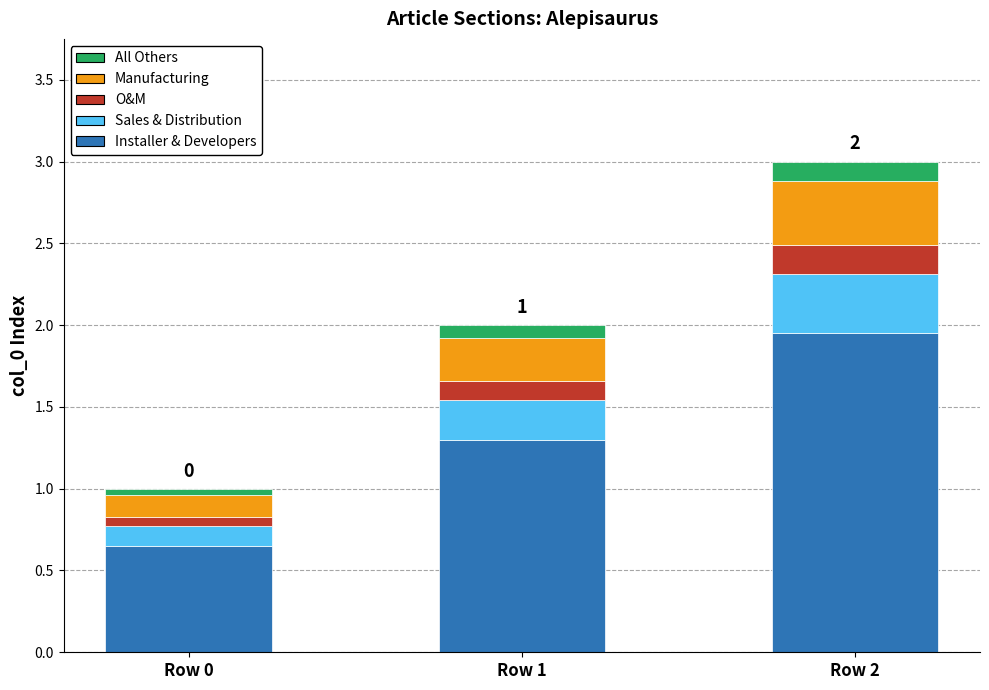

At which category is the sum across all series the highest?

Row 2